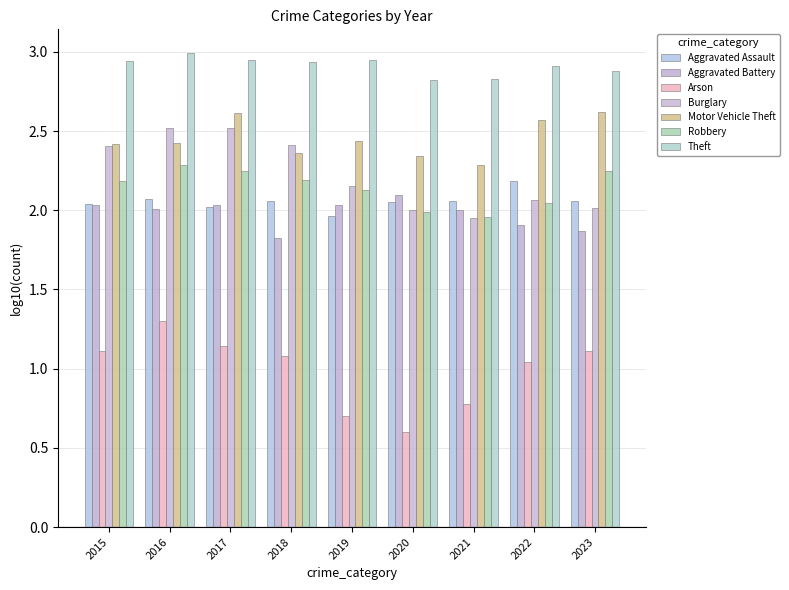

How many groups of bars are there?

9